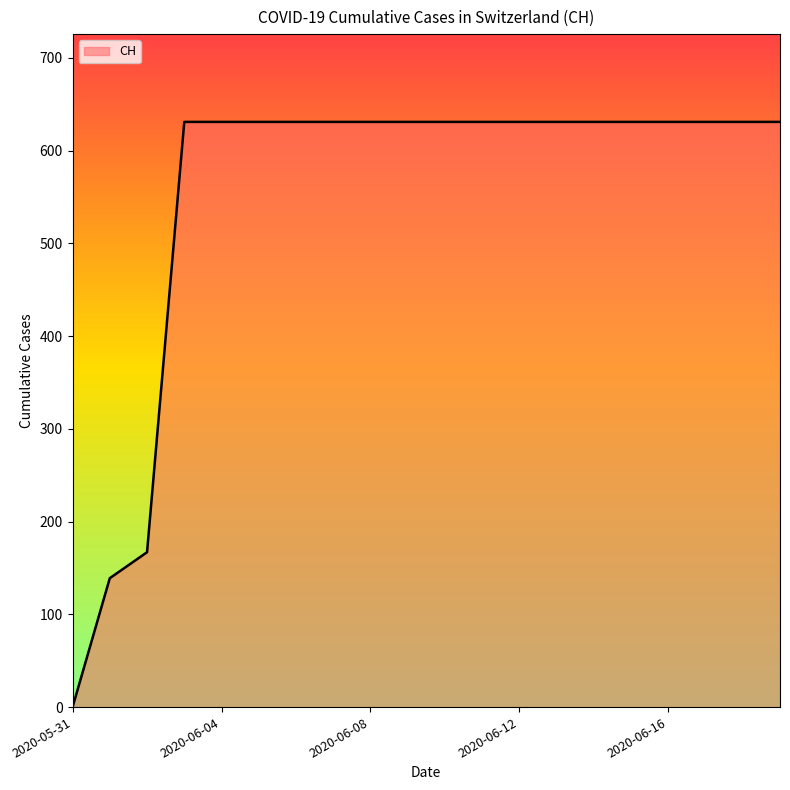

What is the greatest value displayed?

631